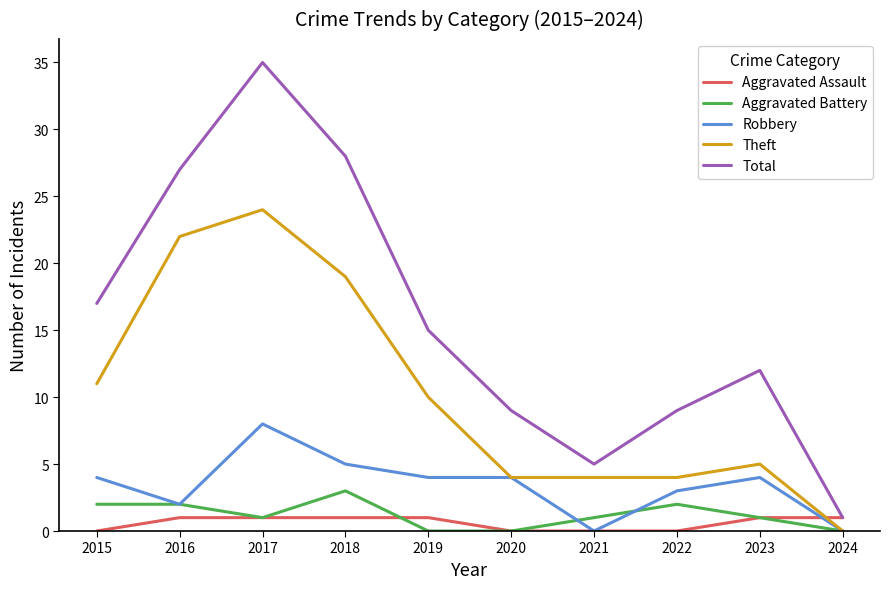

The value of Aggravated Battery at 2024 is 2. True or false?

False